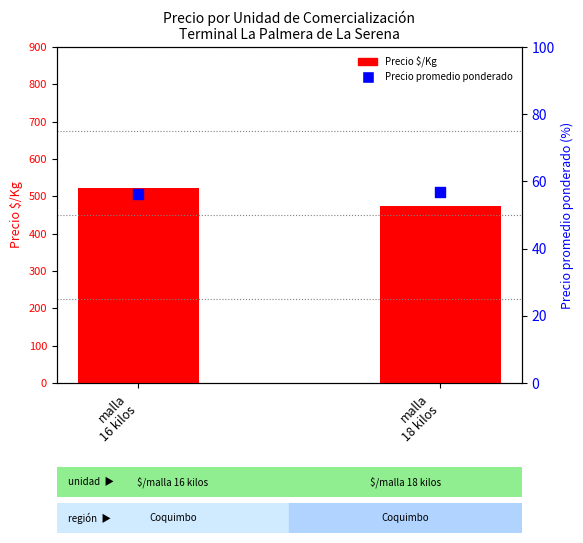

At which category is the sum across all series the highest?

malla
16 kilos